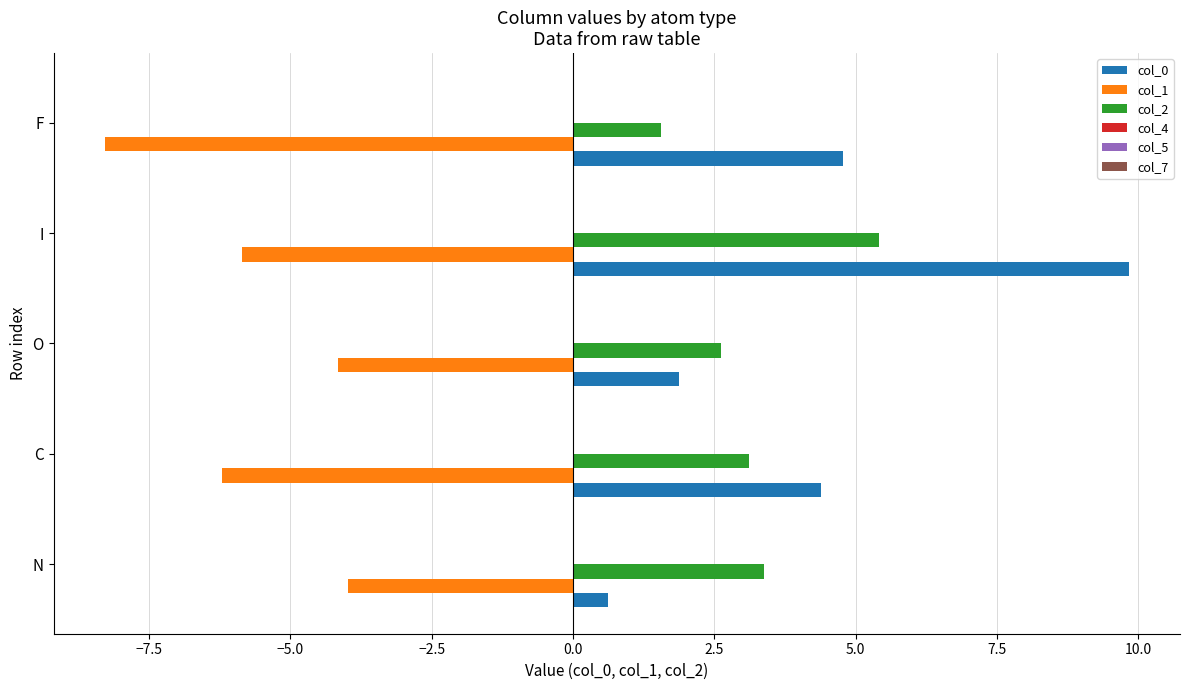

What value does the col_0 series have at F?

4.8